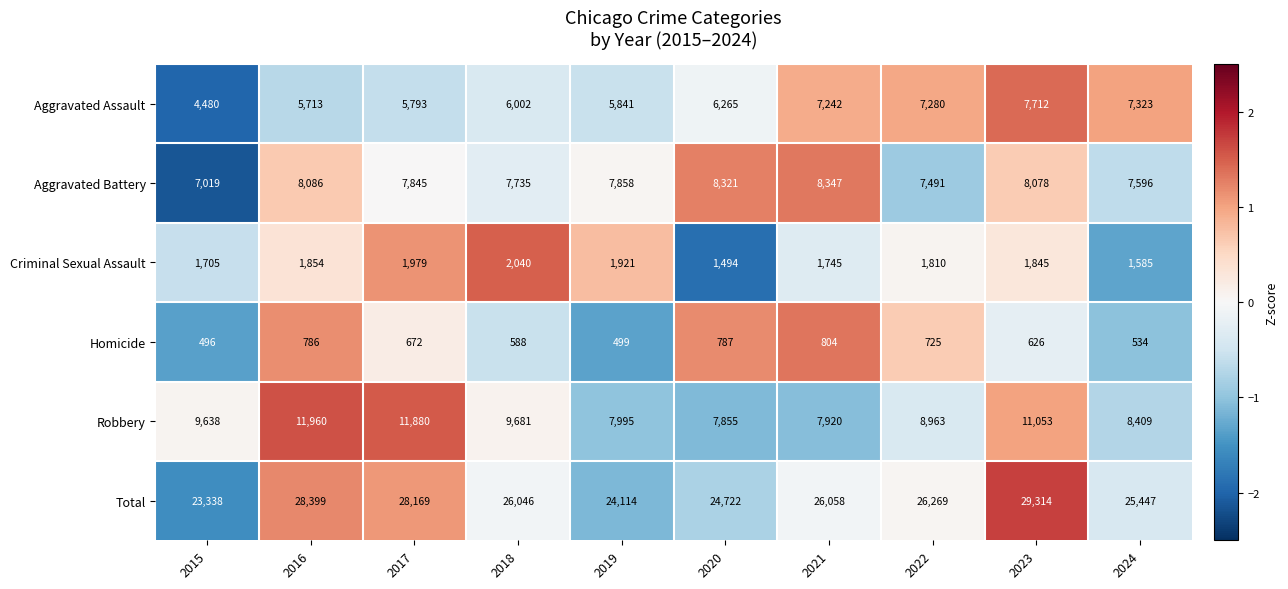

Is it true that Robbery equals 3178 at 2021?

False